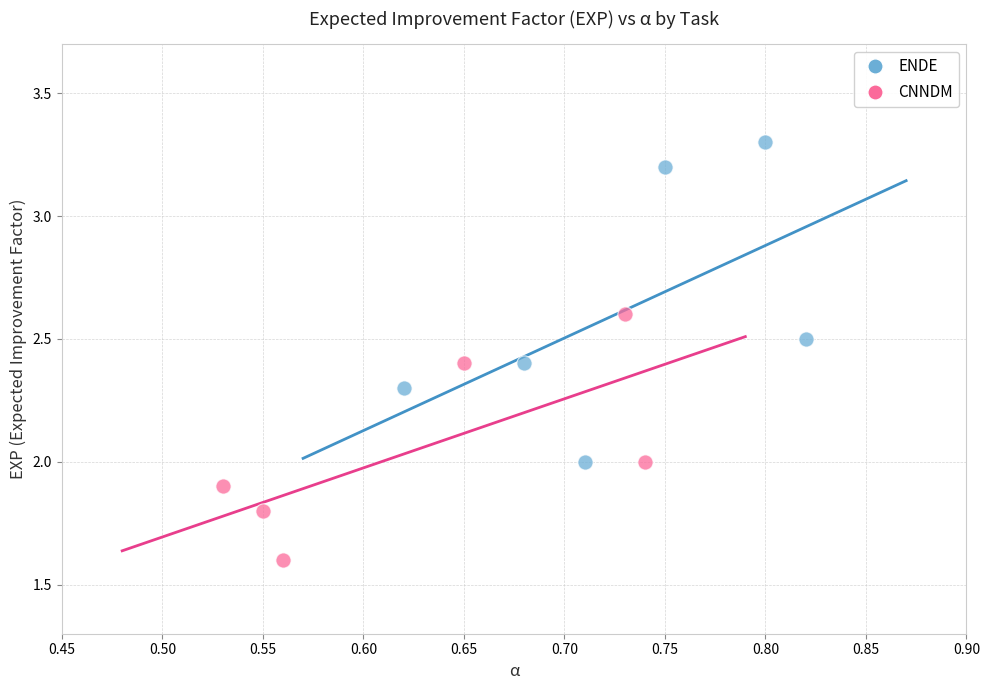

Which series has the largest Y range (max minus min)?

ENDE